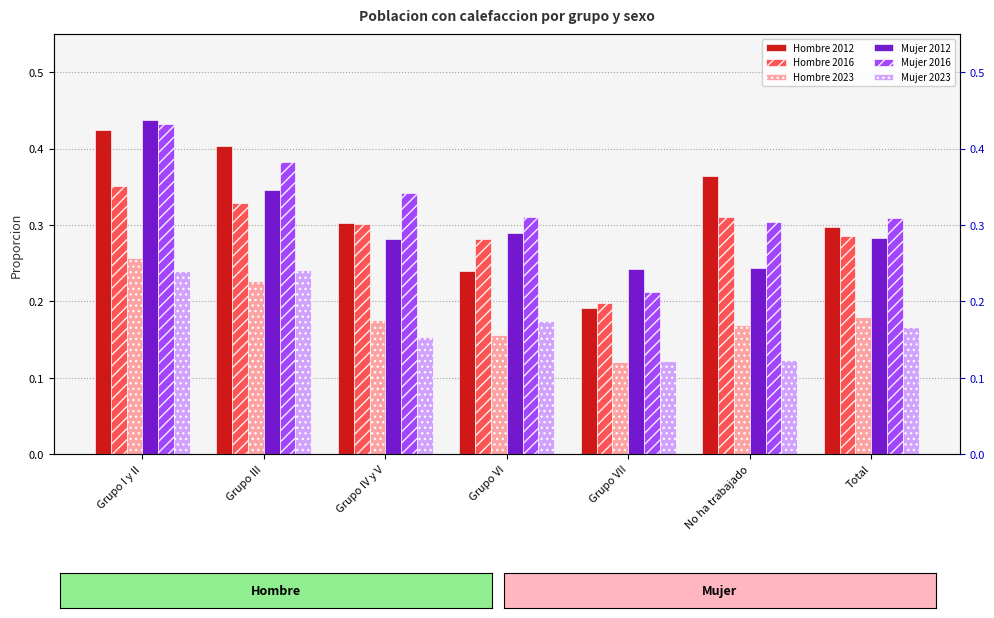

Rank the categories by Mujer 2012 value from highest to lowest.

Grupo I y II, Grupo III, Grupo VI, Total, Grupo IV y V, No ha trabajado, Grupo VII